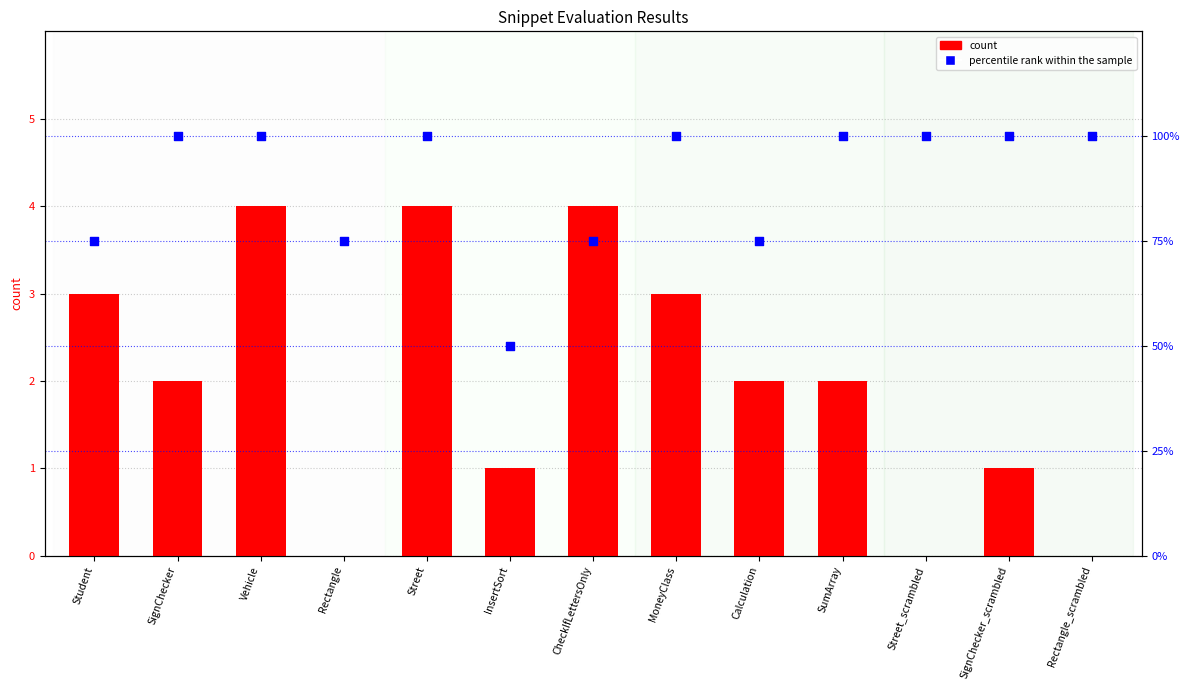

At how many categories does at least one series exceed 22?

13